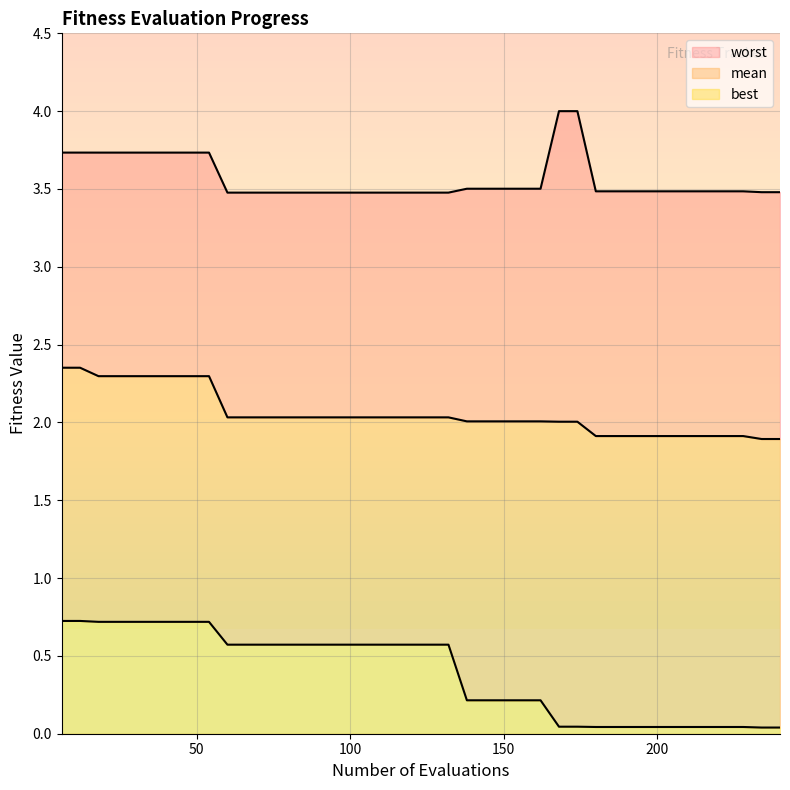

List the labels in order of worst value, smallest first.

60, 66, 72, 78, 84, 90, 96, 102, 108, 114, 120, 126, 132, 234, 240, 180, 186, 192, 198, 204, 210, 216, 222, 228, 138, 144, 150, 156, 162, 18, 24, 30, 36, 42, 48, 54, 6, 12, 168, 174